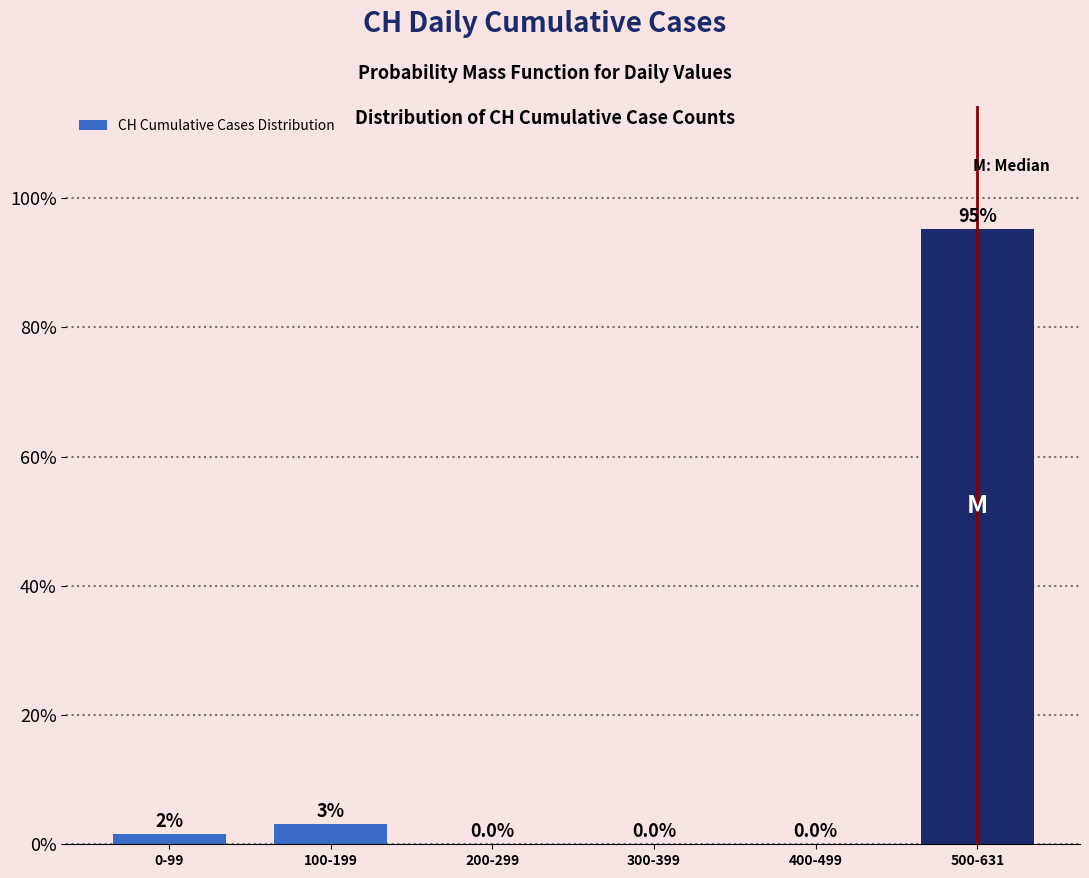

What is the approximate value at 500-631?

95.2